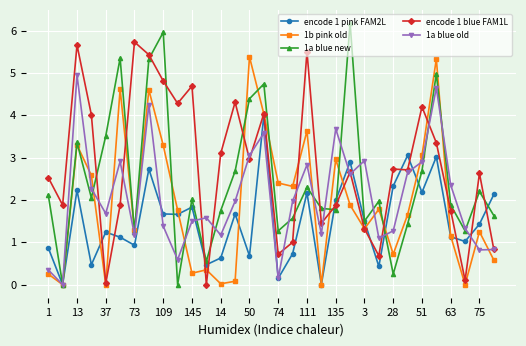

What are all the series names shown in the legend?

encode 1 pink FAM2L, 1b pink old, 1a blue new, encode 1 blue FAM1L, 1a blue old